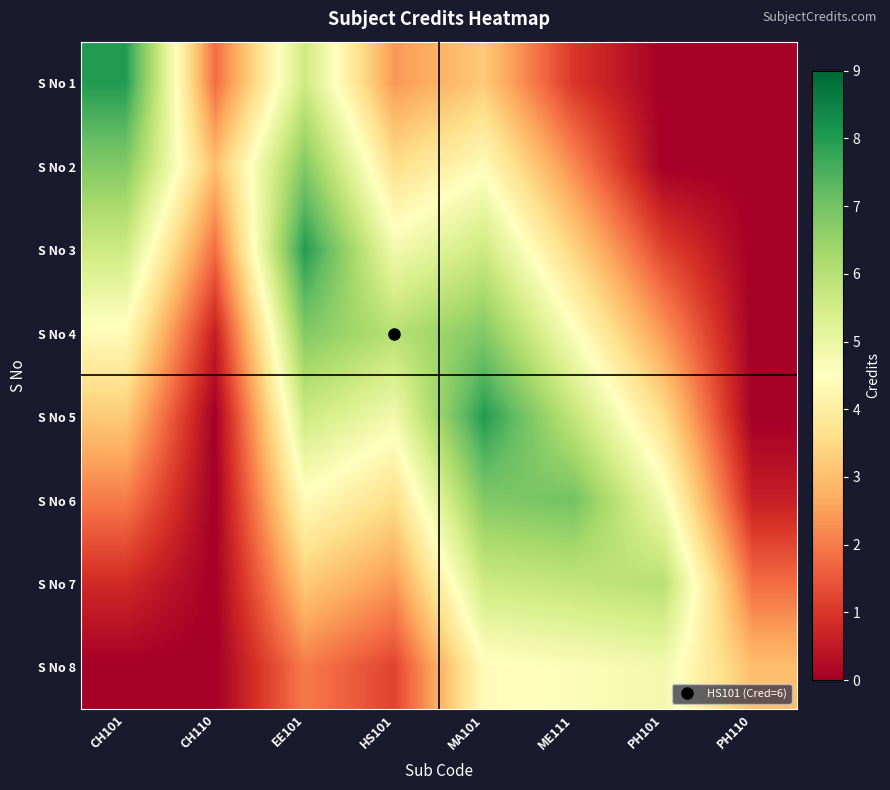

What is the difference between the highest and lowest values at CH101?

8.0